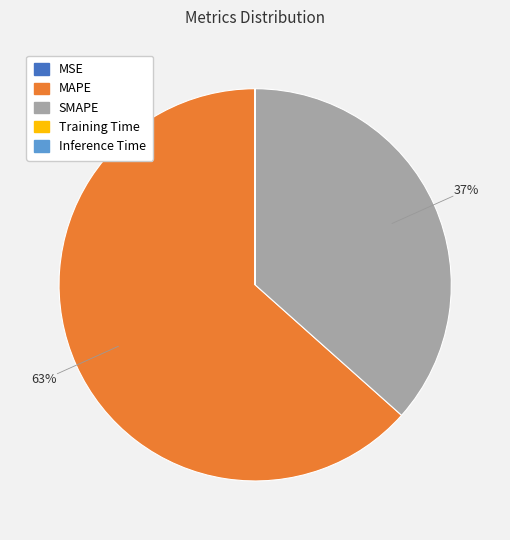

The MAPE slice represents 63% of the pie. True or false?

True